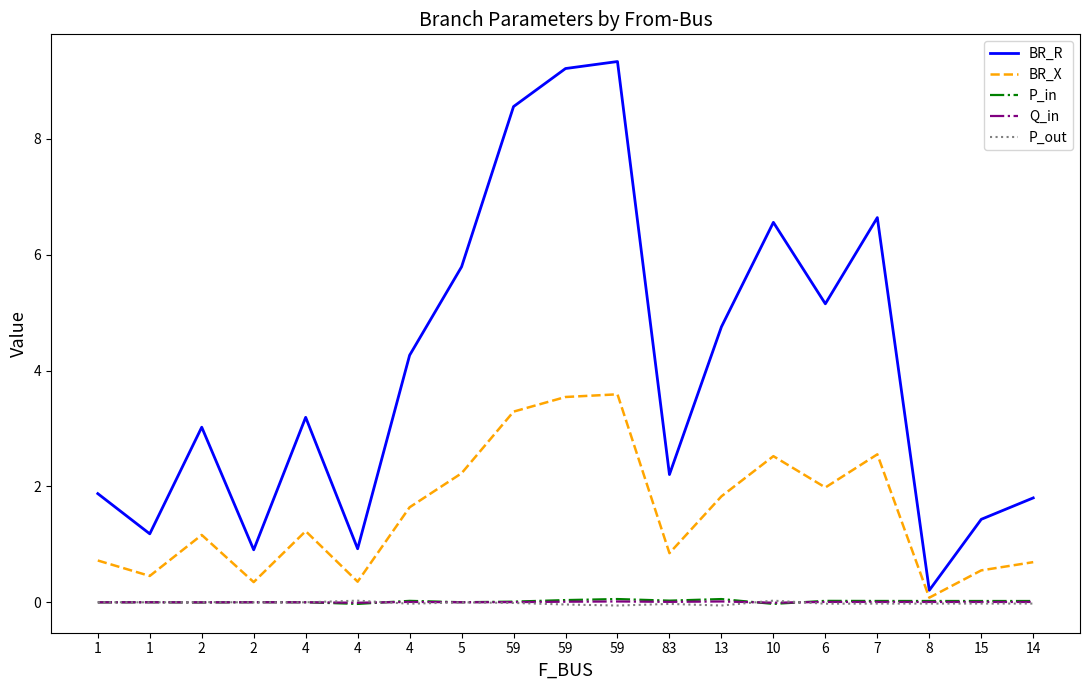

Reading left to right, what are all the values shown in this chart?

BR_R: 1=1.9	1=1.2	2=3.0	2=0.9	4=3.2	4=0.9	4=4.3	5=5.8	59=8.6	59=9.2	59=9.3	83=2.2	13=4.8	10=6.6	6=5.2	7=6.6	8=0.2	15=1.4	14=1.8
BR_X: 1=0.7	1=0.5	2=1.2	2=0.3	4=1.2	4=0.4	4=1.6	5=2.2	59=3.3	59=3.5	59=3.6	83=0.8	13=1.8	10=2.5	6=2.0	7=2.6	8=0.1	15=0.6	14=0.7
P_in: 1=-0.0	1=0.0	2=-0.0	2=0.0	4=0.0	4=-0.0	4=0.0	5=0.0	59=0.0	59=0.0	59=0.1	83=0.0	13=0.1	10=-0.0	6=0.0	7=0.0	8=0.0	15=0.0	14=0.0
Q_in: 1=-0.0	1=0.0	2=-0.0	2=0.0	4=0.0	4=-0.0	4=0.0	5=0.0	59=0.0	59=0.0	59=0.0	83=0.0	13=0.0	10=-0.0	6=0.0	7=0.0	8=0.0	15=0.0	14=0.0
P_out: 1=0.0	1=-0.0	2=0.0	2=-0.0	4=-0.0	4=0.0	4=-0.0	5=-0.0	59=-0.0	59=-0.0	59=-0.1	83=-0.0	13=-0.1	10=0.0	6=-0.0	7=-0.0	8=-0.0	15=-0.0	14=-0.0